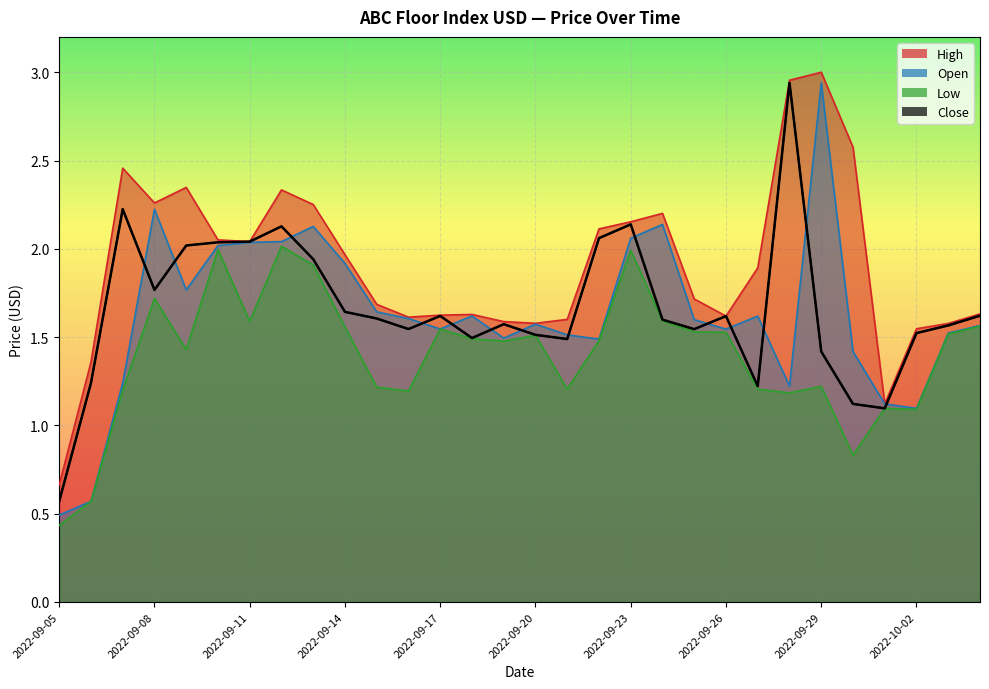

At 2022-10-04, list the series in order from largest to smallest.

High, Close, Open, Low